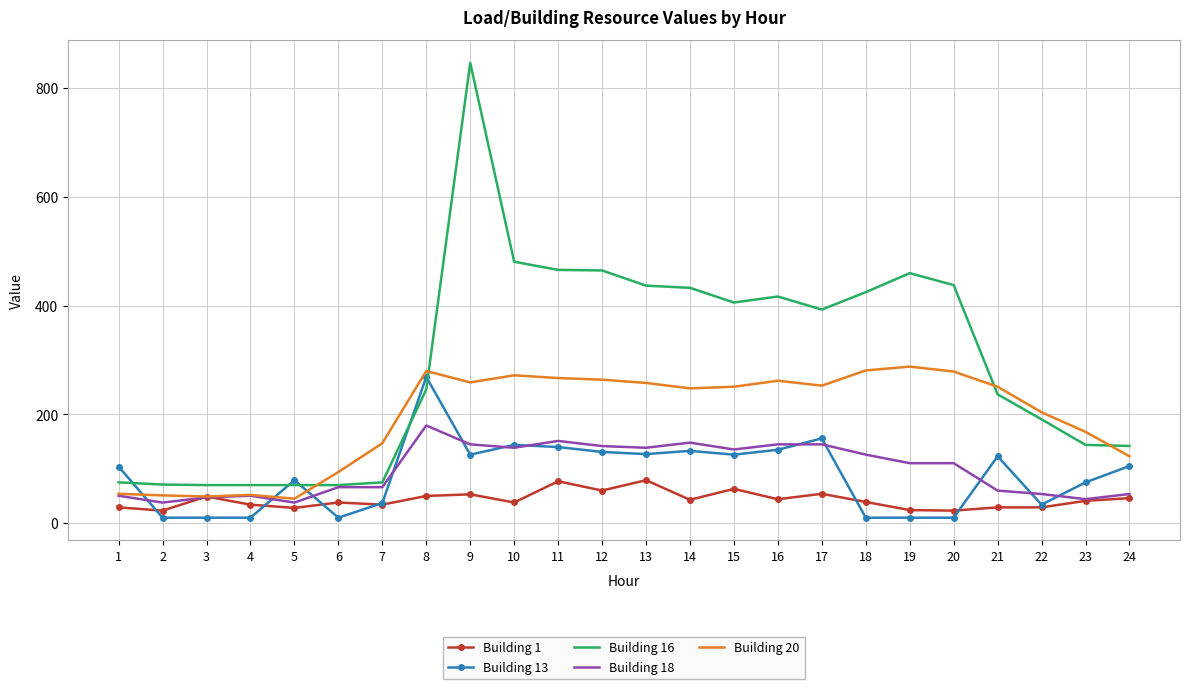

At which label does Building 16 reach its peak?

9